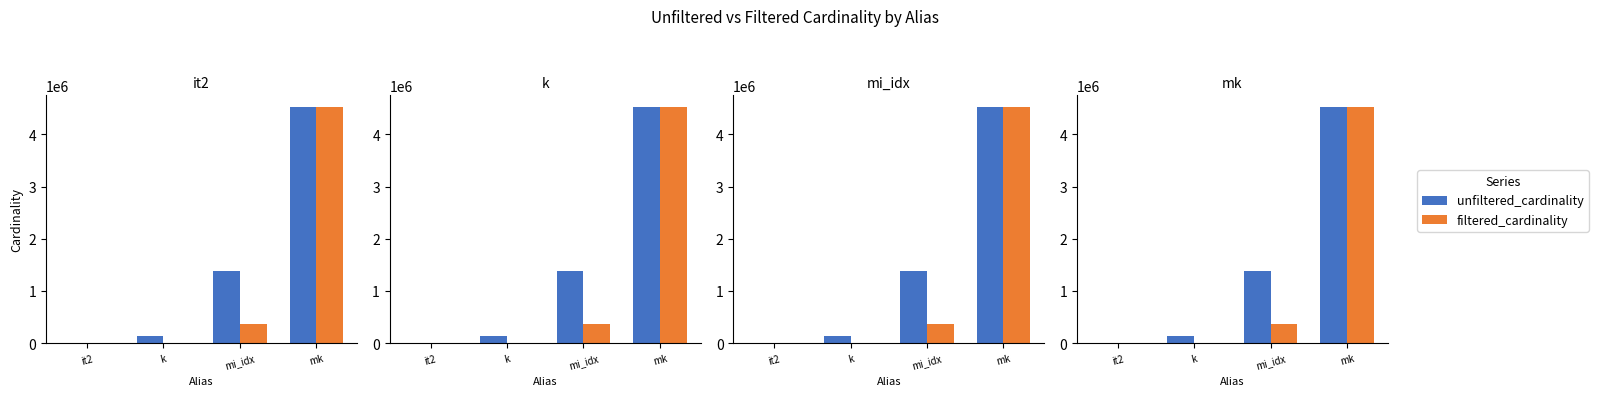

Is the value of unfiltered_cardinality at k greater than the value of filtered_cardinality at k?

Yes